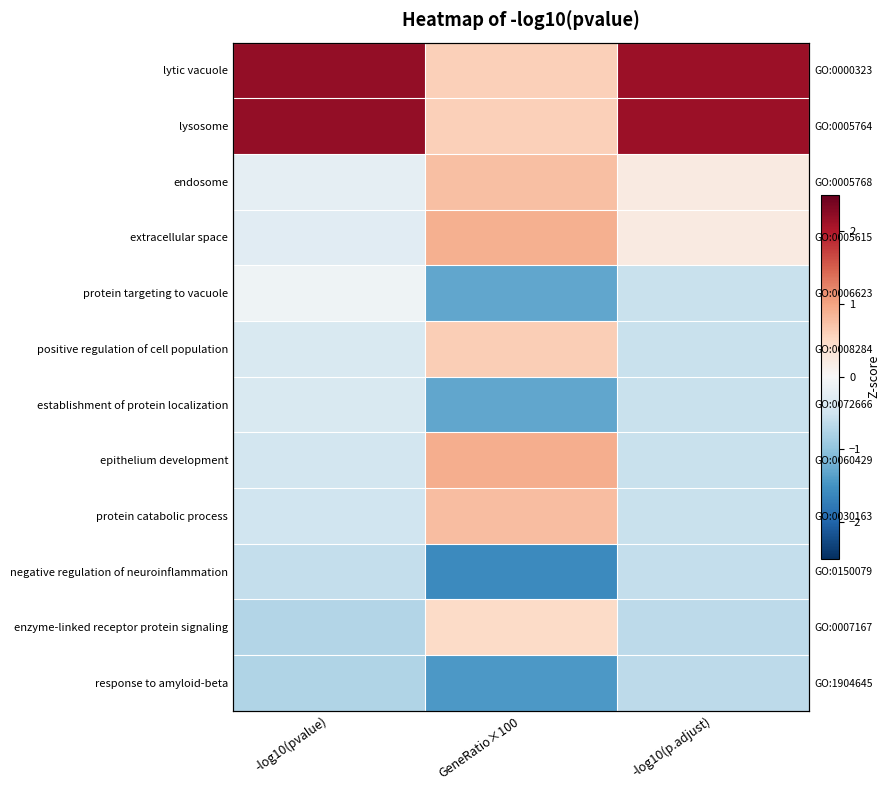

What is the smallest value displayed?

-1.6